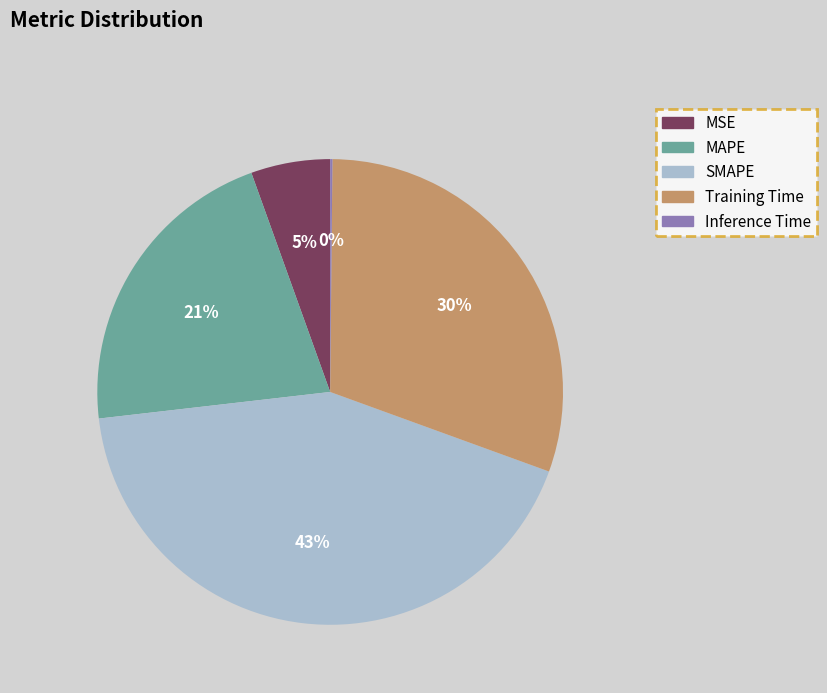

Combined, do SMAPE and MSE account for over 50%?

No